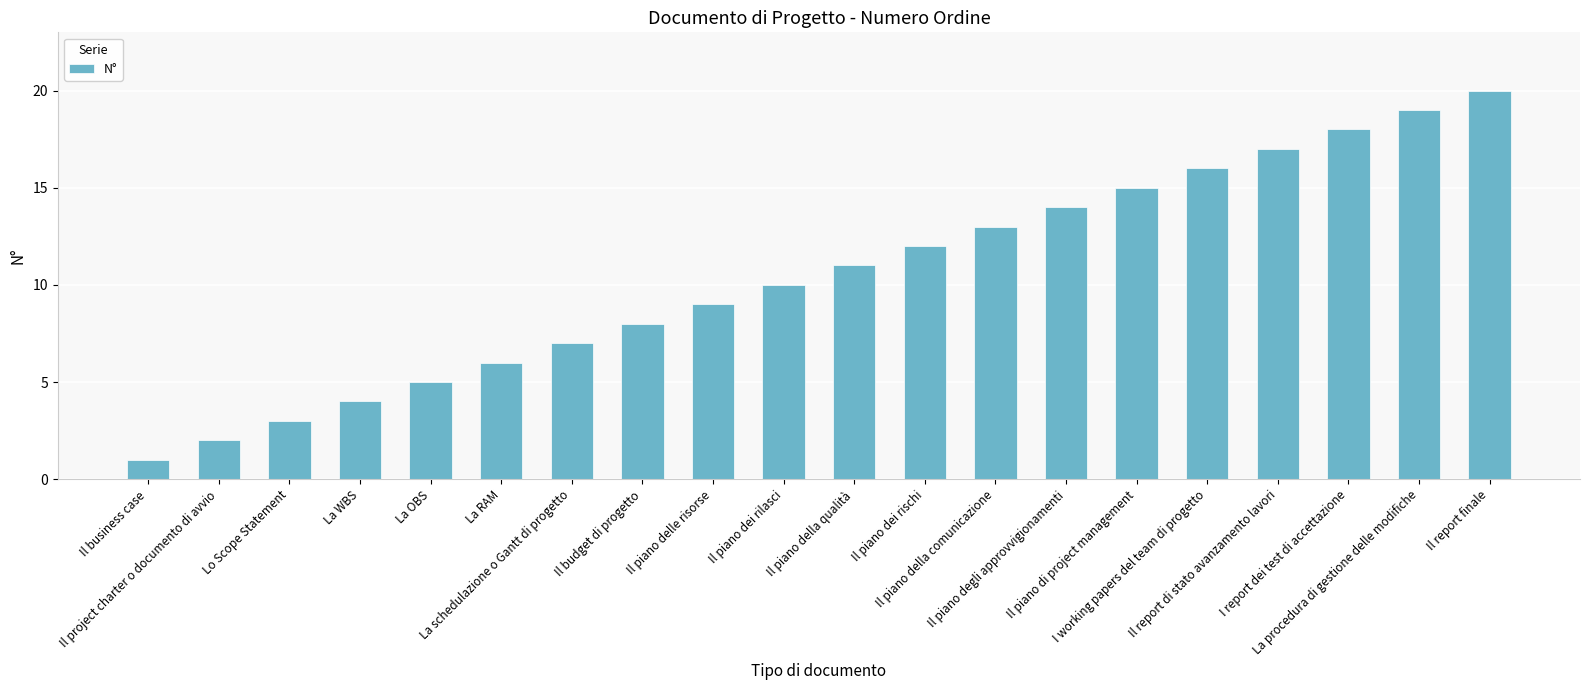

Which has a higher value, La OBS or Il piano degli approvvigionamenti?

Il piano degli approvvigionamenti